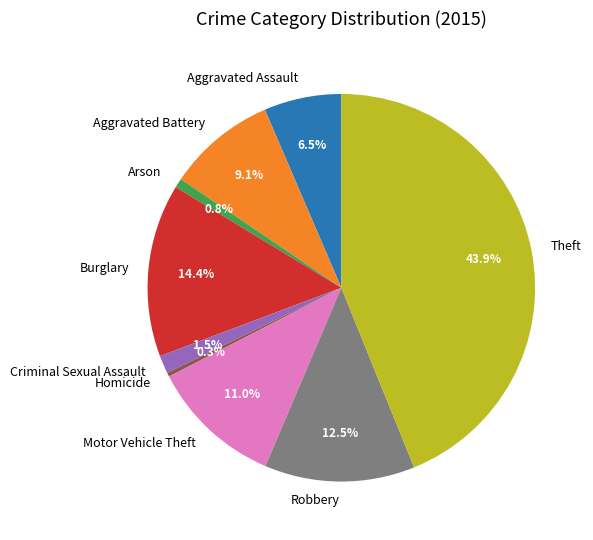

To the nearest percent, what is the difference between the Aggravated Assault and Criminal Sexual Assault slice percentages?

5%